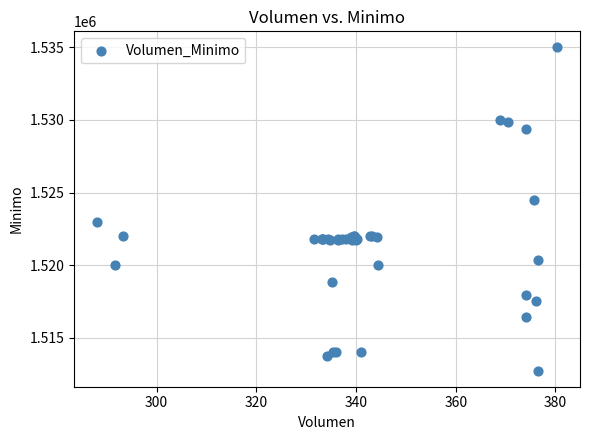

What Y value in the scatter plot is closest to 1523862?

1524513